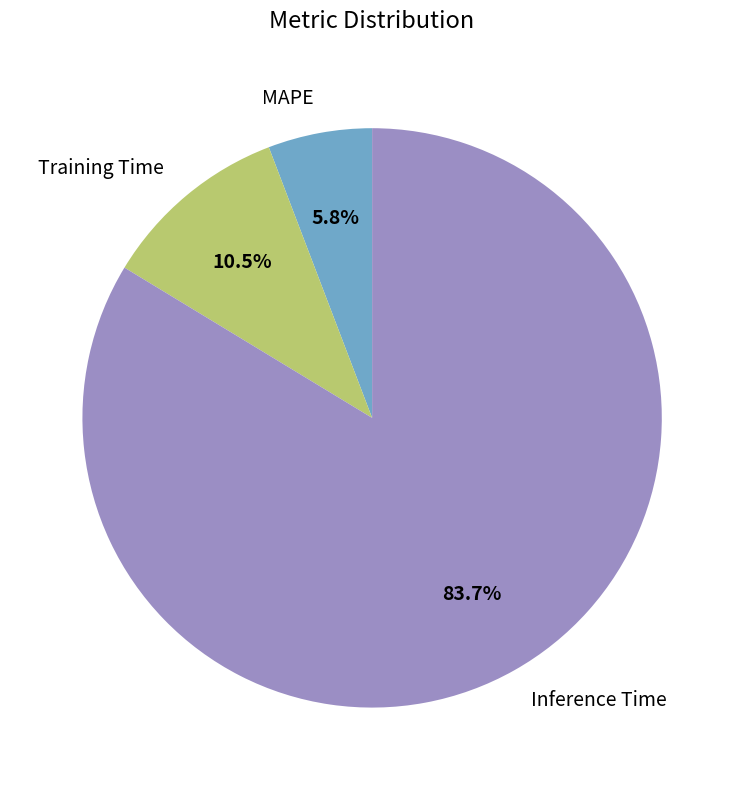

Count the number of slices in the pie.

3